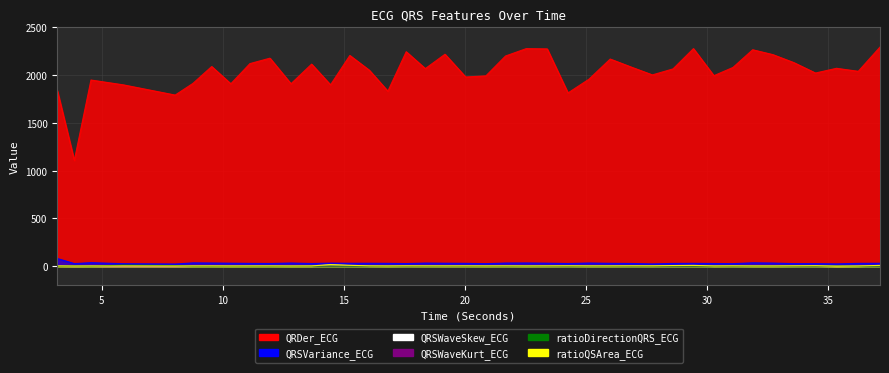

What is the value of the QRSVariance_ECG point at the 30th from the left?

29.0